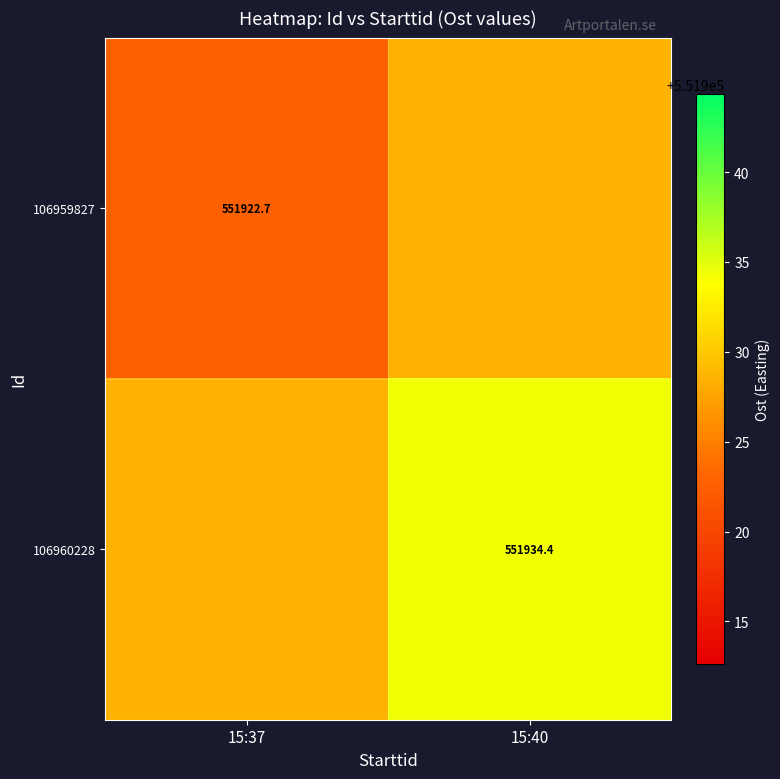

What is the difference between the highest and lowest values at 15:37?

5.8